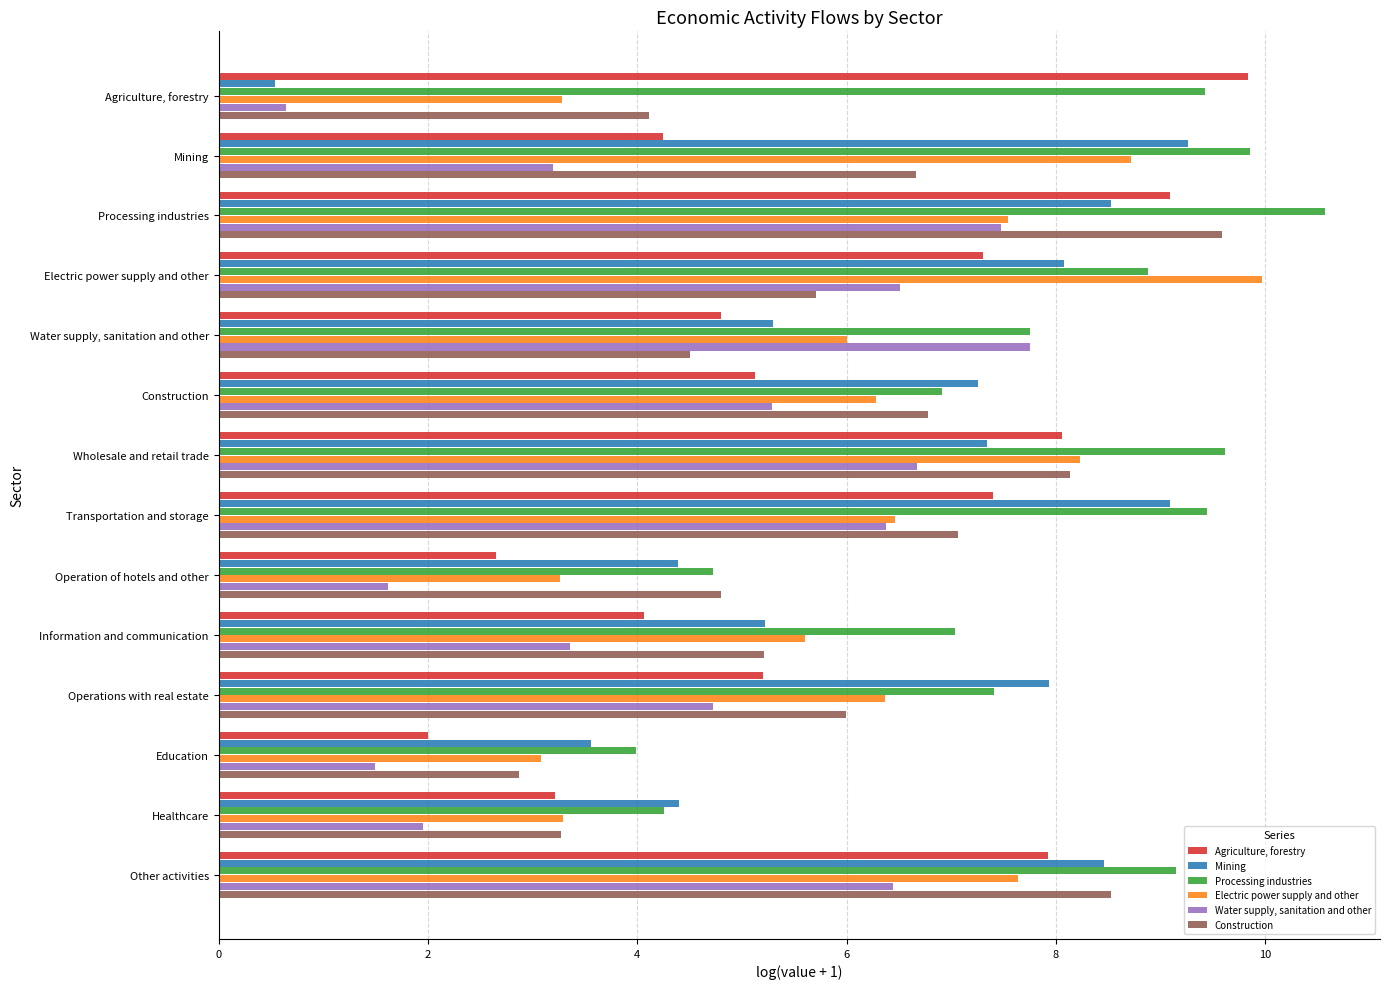

How many data points in Water supply, sanitation and other are above 5?

7